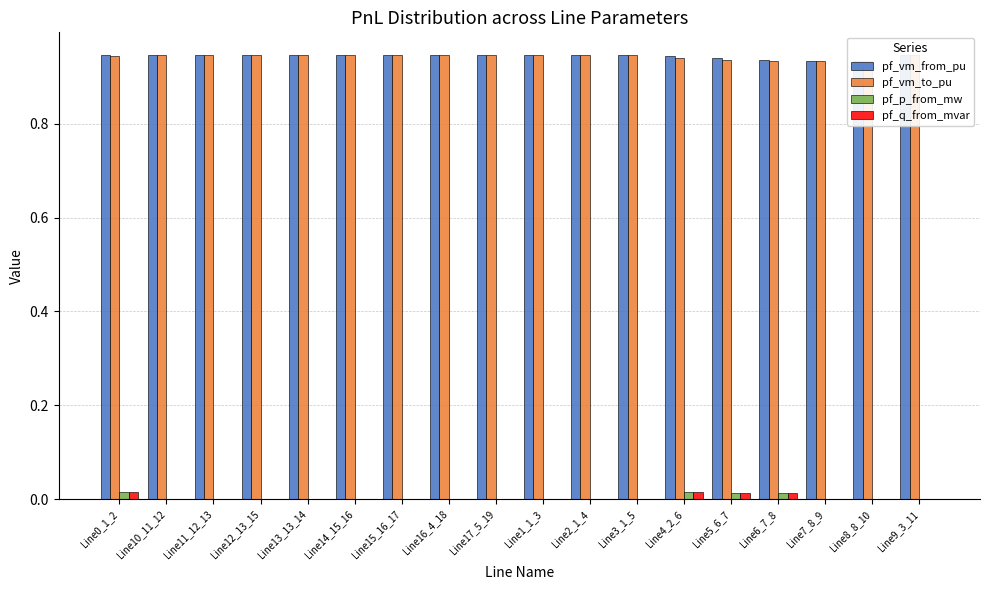

How many data points in pf_q_from_mvar are above 0?

6